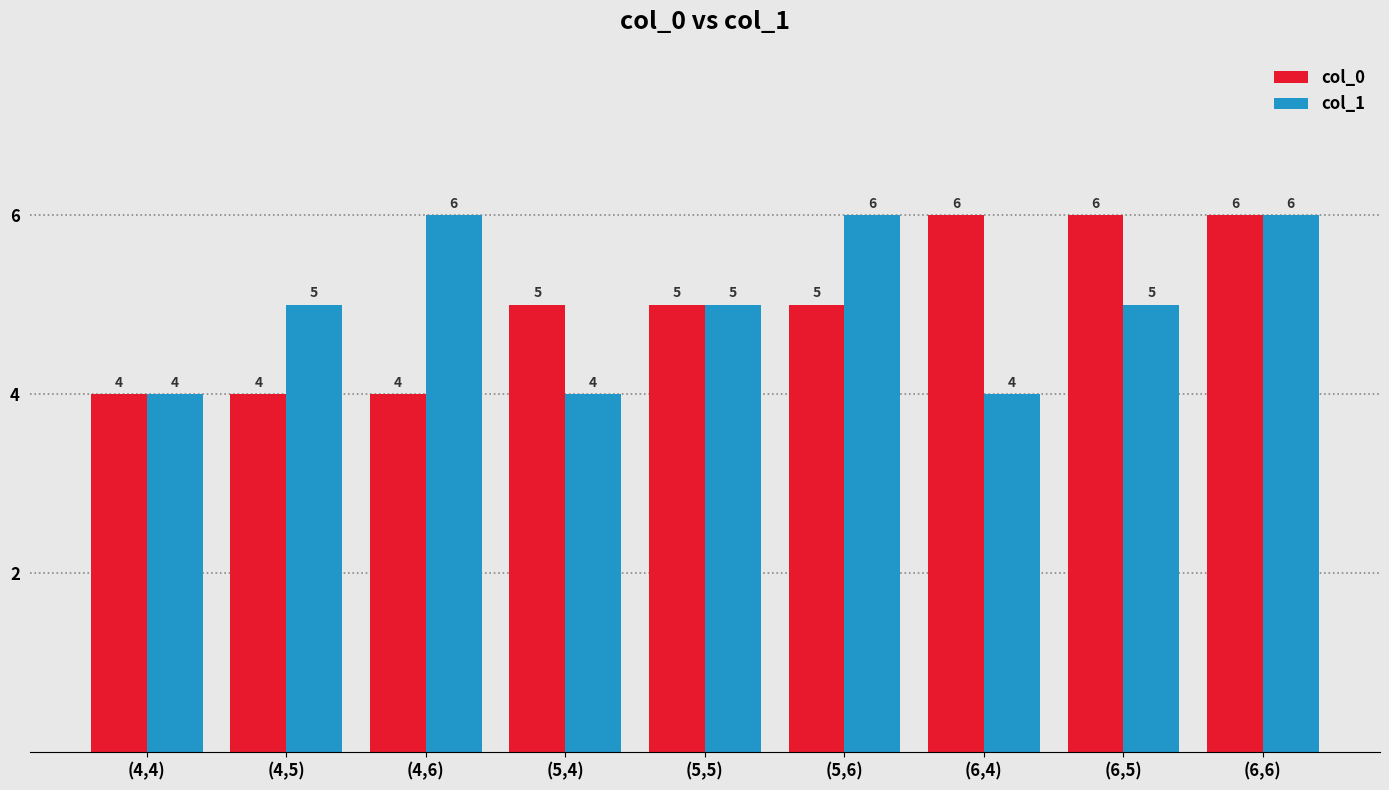

What is the value of the col_1 bar at the 1st from the left?

4